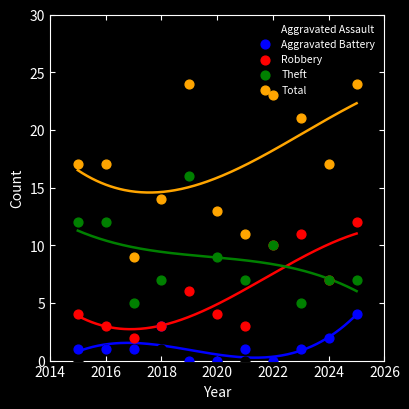

What are all the series names shown in the legend?

Aggravated Assault, Aggravated Battery, Robbery, Theft, Total